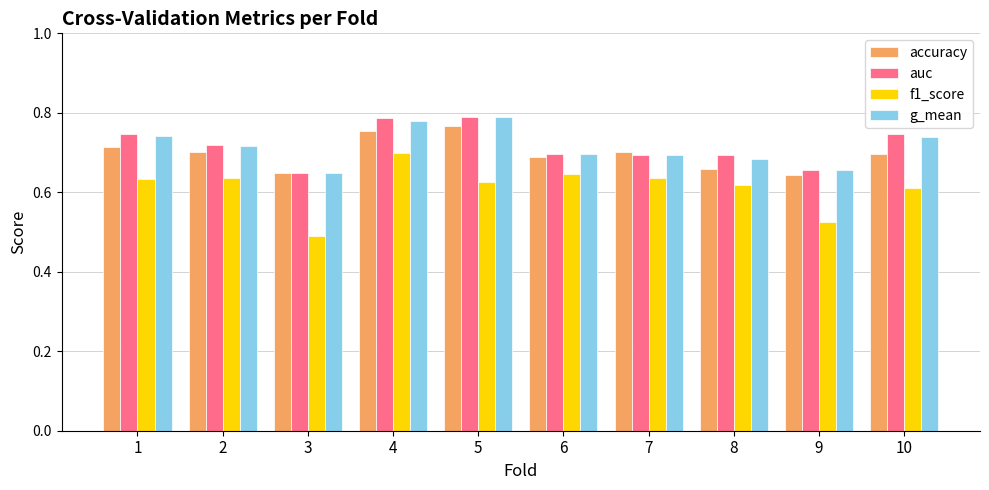

The value of g_mean at 1 is 0.2. True or false?

False